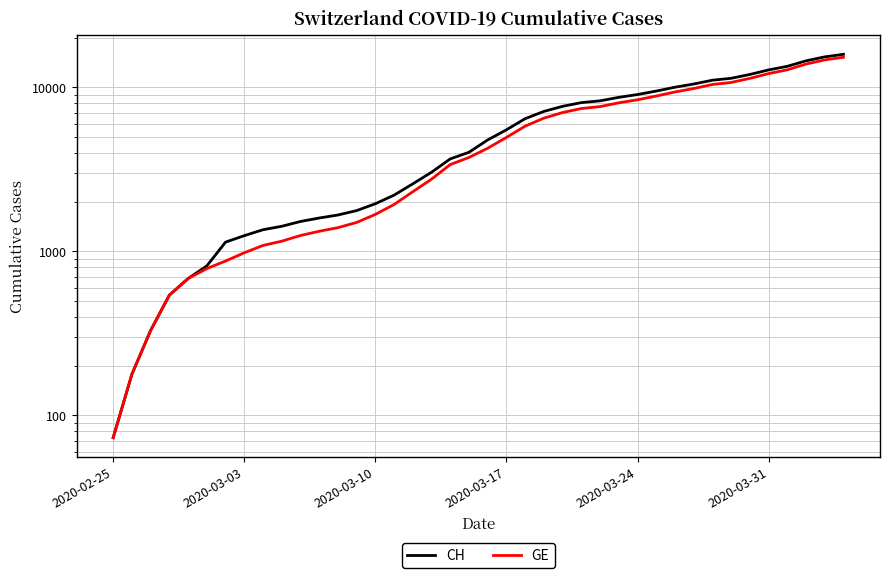

At how many categories does at least one series exceed 8830?

12